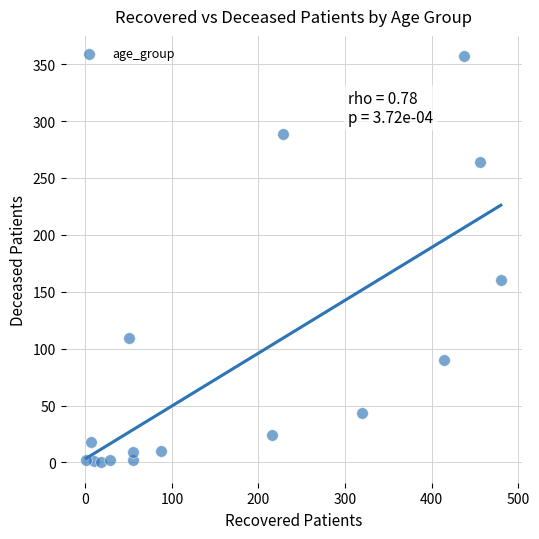

What is the range of Y values (max minus min)?

357